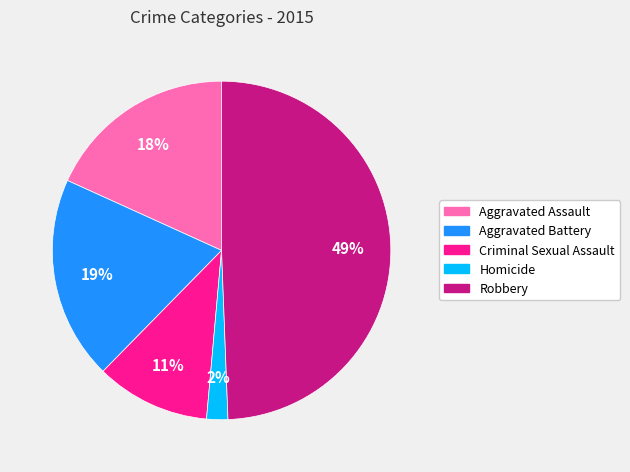

How many slices are in this pie chart?

5